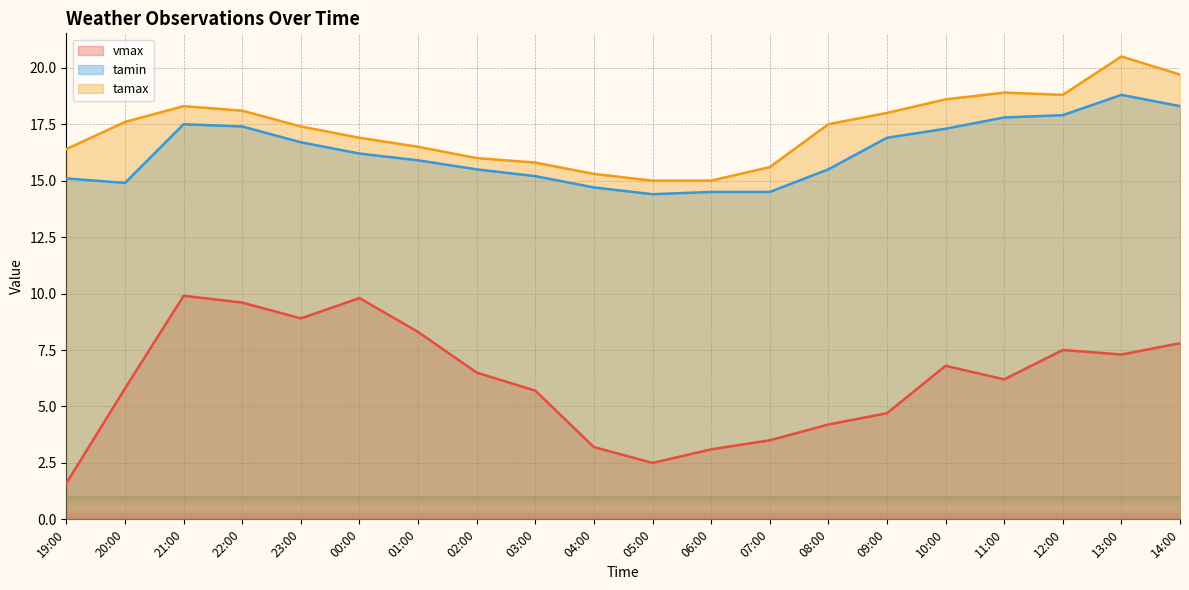

Where is tamin nearest to the value 16?

01:00